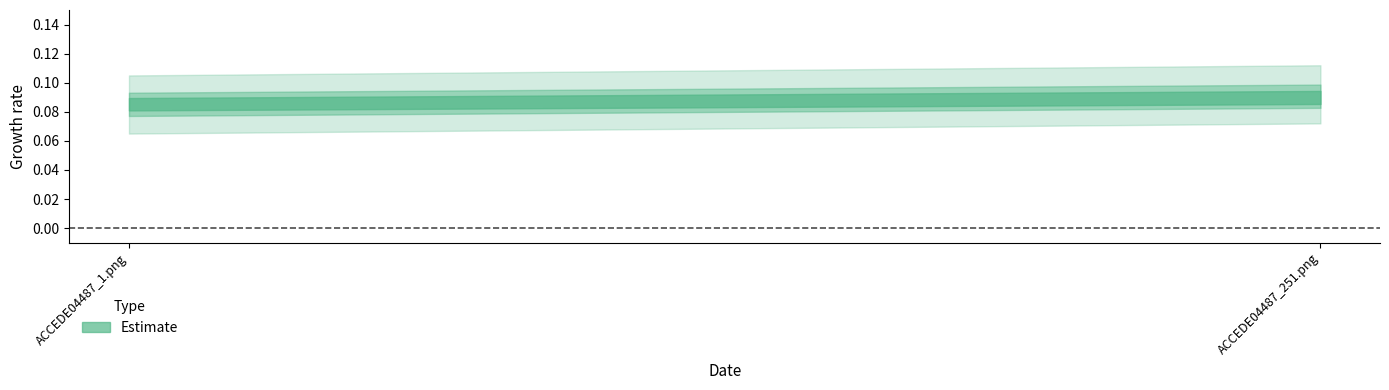

Rank the categories by value from highest to lowest.

ACCEDE04487_251.png, ACCEDE04487_1.png